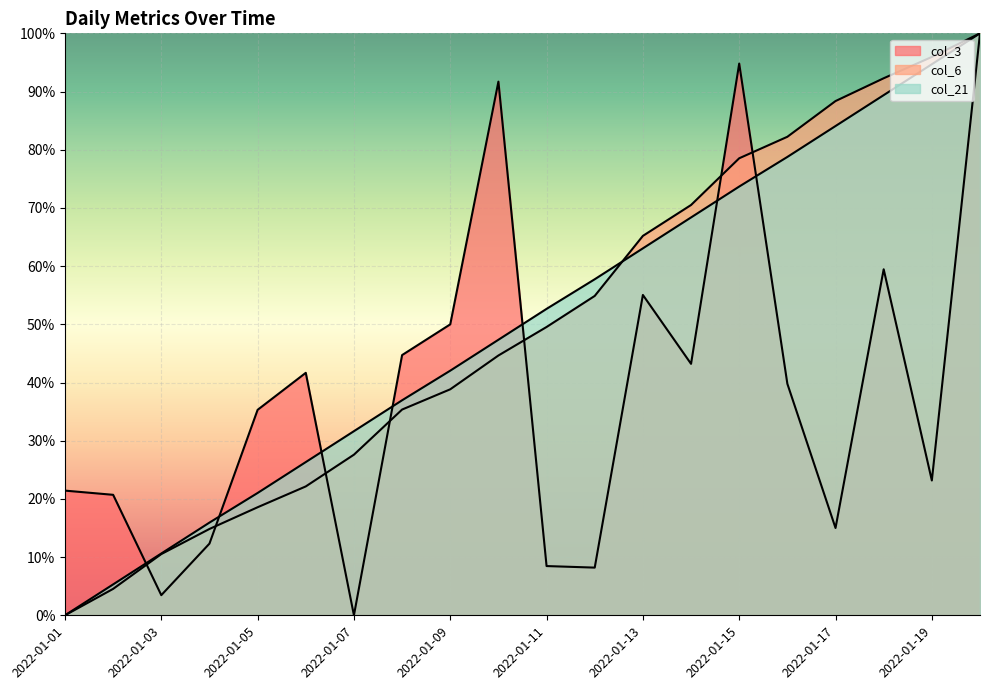

Is the value of col_3 at 2022-01-05 greater than the value of col_21 at 2022-01-20?

No